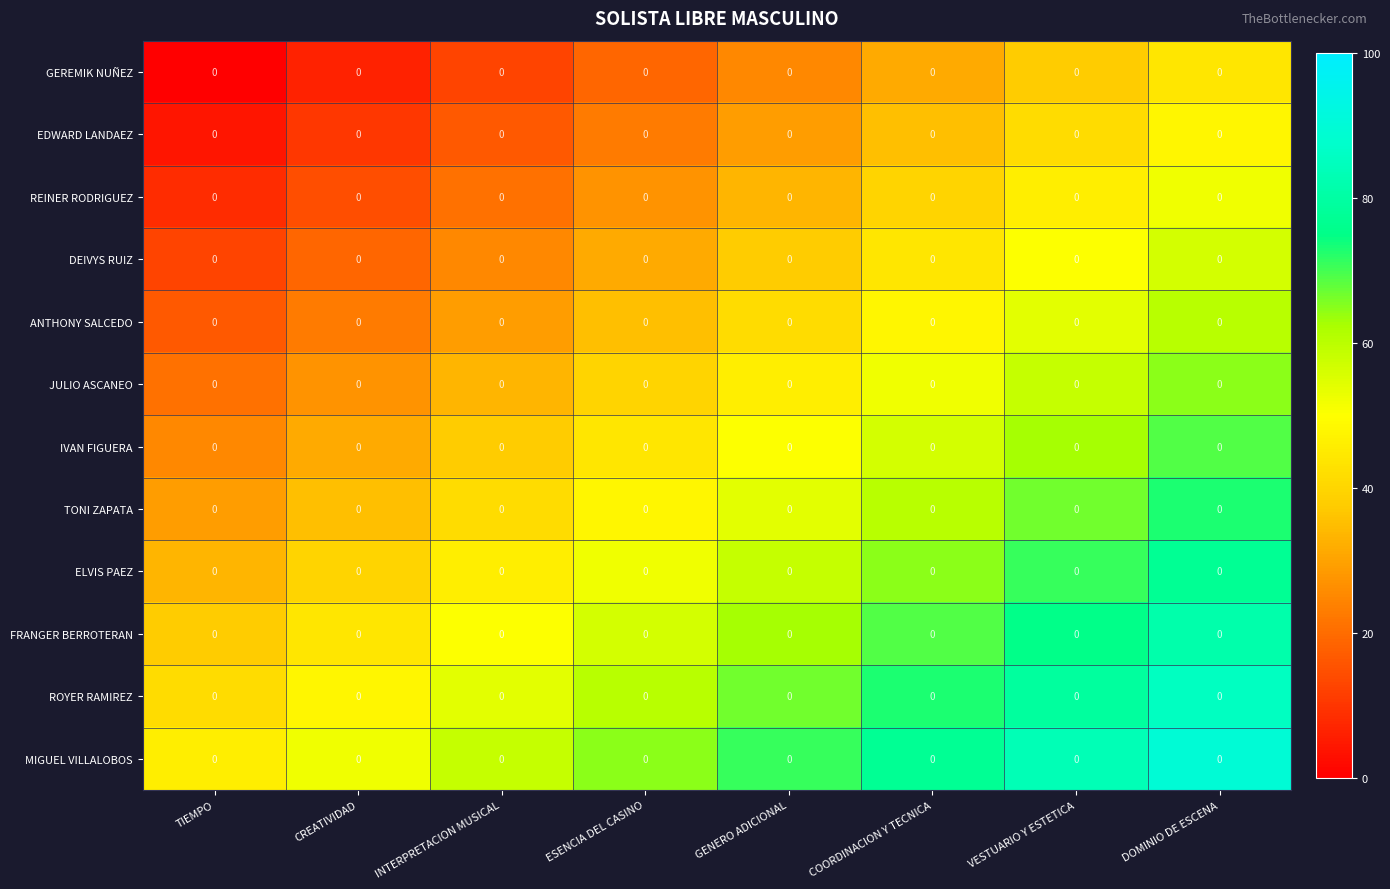

True or false: ROYER RAMIREZ has a value of 116.4 at GENERO ADICIONAL.

False